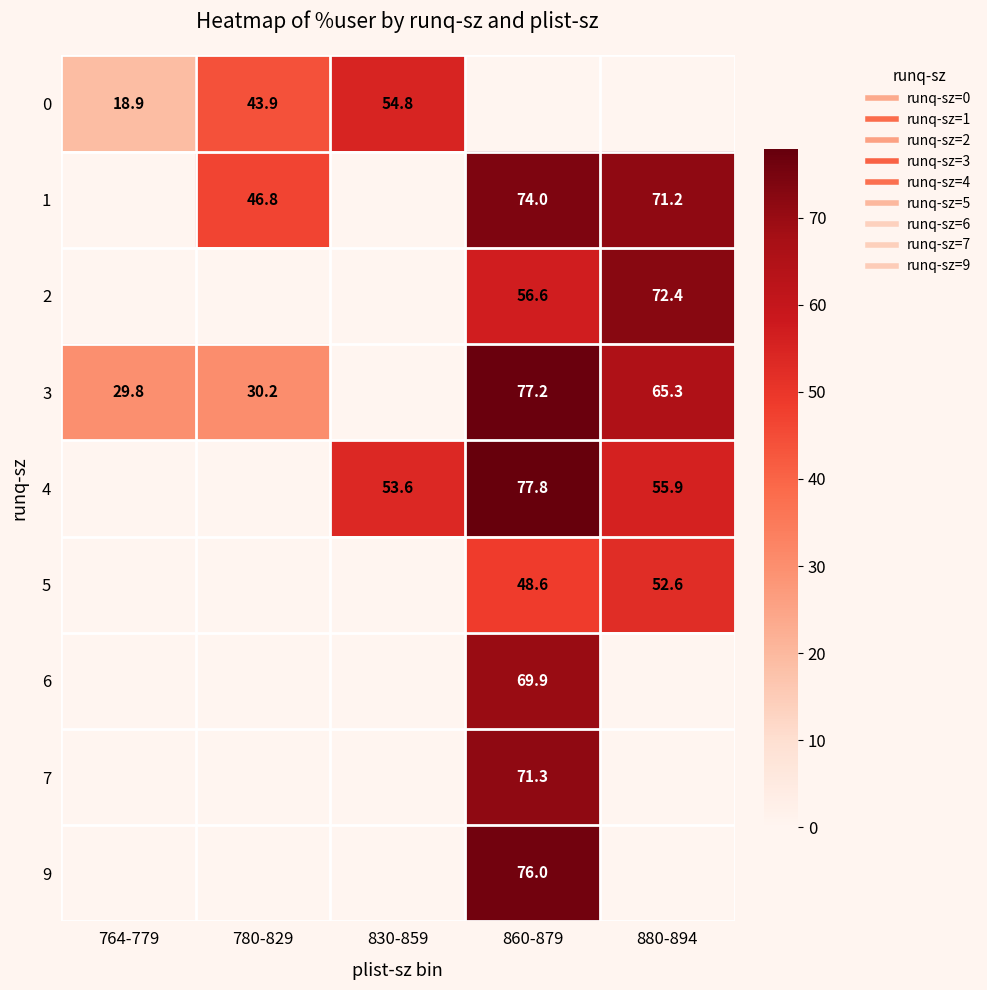

What is the total value across all series at 764-779?

48.7